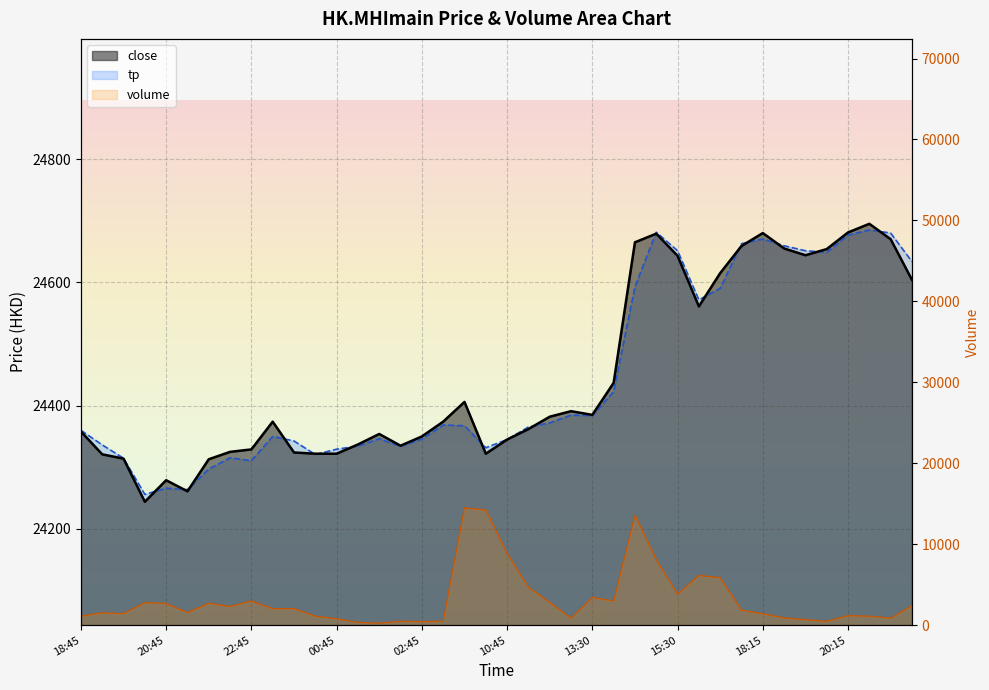

Where is close nearest to the value 24469?

14:00